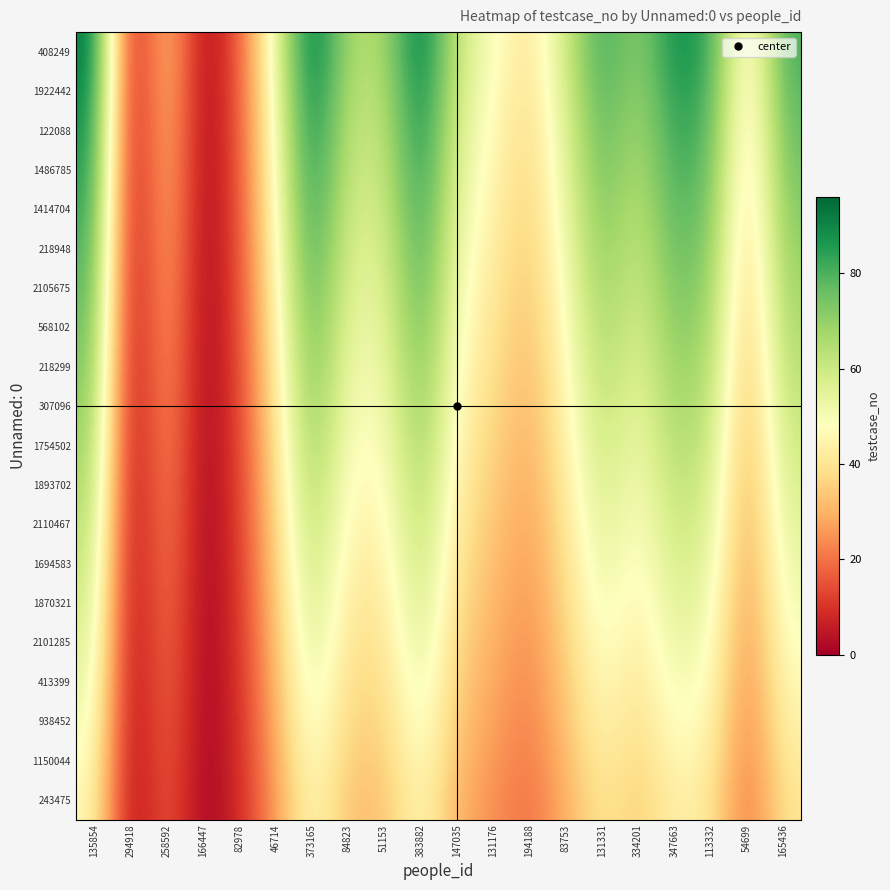

Reading left to right, extract all data points from this chart.

243475: 135854=47.0	294918=0.0	258592=18.0	166447=0.0	82978=8.0	46714=26.0	373165=48.0	84823=32.5	51153=32.5	383882=47.5	147035=30.0	131176=24.5	194188=19.5	83753=29.5	131331=41.5	334201=34.5	347663=44.5	113332=41.5	54699=19.0	165436=40.5
1150044: 135854=49.5	294918=0.0	258592=18.9	166447=0.0	82978=8.4	46714=27.4	373165=50.5	84823=34.2	51153=34.2	383882=50.0	147035=31.6	131176=25.8	194188=20.5	83753=31.1	131331=43.7	334201=36.3	347663=46.8	113332=43.7	54699=20.0	165436=42.6
938452: 135854=51.9	294918=0.0	258592=19.9	166447=0.0	82978=8.8	46714=28.7	373165=53.1	84823=35.9	51153=35.9	383882=52.5	147035=33.2	131176=27.1	194188=21.6	83753=32.6	131331=45.9	334201=38.1	347663=49.2	113332=45.9	54699=21.0	165436=44.8
413399: 135854=54.4	294918=0.0	258592=20.8	166447=0.0	82978=9.3	46714=30.1	373165=55.6	84823=37.6	51153=37.6	383882=55.0	147035=34.7	131176=28.4	194188=22.6	83753=34.2	131331=48.1	334201=39.9	347663=51.5	113332=48.1	54699=22.0	165436=46.9
2101285: 135854=56.9	294918=0.0	258592=21.8	166447=0.0	82978=9.7	46714=31.5	373165=58.1	84823=39.3	51153=39.3	383882=57.5	147035=36.3	131176=29.7	194188=23.6	83753=35.7	131331=50.2	334201=41.8	347663=53.9	113332=50.2	54699=23.0	165436=49.0
1870321: 135854=59.4	294918=0.0	258592=22.7	166447=0.0	82978=10.1	46714=32.8	373165=60.6	84823=41.1	51153=41.1	383882=60.0	147035=37.9	131176=30.9	194188=24.6	83753=37.3	131331=52.4	334201=43.6	347663=56.2	113332=52.4	54699=24.0	165436=51.2
1694583: 135854=61.8	294918=0.0	258592=23.7	166447=0.0	82978=10.5	46714=34.2	373165=63.2	84823=42.8	51153=42.8	383882=62.5	147035=39.5	131176=32.2	194188=25.7	83753=38.8	131331=54.6	334201=45.4	347663=58.6	113332=54.6	54699=25.0	165436=53.3
2110467: 135854=64.3	294918=0.0	258592=24.6	166447=0.0	82978=10.9	46714=35.6	373165=65.7	84823=44.5	51153=44.5	383882=65.0	147035=41.1	131176=33.5	194188=26.7	83753=40.4	131331=56.8	334201=47.2	347663=60.9	113332=56.8	54699=26.0	165436=55.4
1893702: 135854=66.8	294918=0.0	258592=25.6	166447=0.0	82978=11.4	46714=36.9	373165=68.2	84823=46.2	51153=46.2	383882=67.5	147035=42.6	131176=34.8	194188=27.7	83753=41.9	131331=59.0	334201=49.0	347663=63.2	113332=59.0	54699=27.0	165436=57.6
1754502: 135854=69.3	294918=0.0	258592=26.5	166447=0.0	82978=11.8	46714=38.3	373165=70.7	84823=47.9	51153=47.9	383882=70.0	147035=44.2	131176=36.1	194188=28.7	83753=43.5	131331=61.2	334201=50.8	347663=65.6	113332=61.2	54699=28.0	165436=59.7
307096: 135854=71.7	294918=0.0	258592=27.5	166447=0.0	82978=12.2	46714=39.7	373165=73.3	84823=49.6	51153=49.6	383882=72.5	147035=45.8	131176=37.4	194188=29.8	83753=45.0	131331=63.3	334201=52.7	347663=67.9	113332=63.3	54699=29.0	165436=61.8
218299: 135854=74.2	294918=0.0	258592=28.4	166447=0.0	82978=12.6	46714=41.1	373165=75.8	84823=51.3	51153=51.3	383882=75.0	147035=47.4	131176=38.7	194188=30.8	83753=46.6	131331=65.5	334201=54.5	347663=70.3	113332=65.5	54699=30.0	165436=63.9
568102: 135854=76.7	294918=0.0	258592=29.4	166447=0.0	82978=13.1	46714=42.4	373165=78.3	84823=53.0	51153=53.0	383882=77.5	147035=48.9	131176=40.0	194188=31.8	83753=48.1	131331=67.7	334201=56.3	347663=72.6	113332=67.7	54699=31.0	165436=66.1
2105675: 135854=79.2	294918=0.0	258592=30.3	166447=0.0	82978=13.5	46714=43.8	373165=80.8	84823=54.7	51153=54.7	383882=80.0	147035=50.5	131176=41.3	194188=32.8	83753=49.7	131331=69.9	334201=58.1	347663=74.9	113332=69.9	54699=32.0	165436=68.2
218948: 135854=81.6	294918=0.0	258592=31.3	166447=0.0	82978=13.9	46714=45.2	373165=83.4	84823=56.4	51153=56.4	383882=82.5	147035=52.1	131176=42.6	194188=33.9	83753=51.2	131331=72.1	334201=59.9	347663=77.3	113332=72.1	54699=33.0	165436=70.3
1414704: 135854=84.1	294918=0.0	258592=32.2	166447=0.0	82978=14.3	46714=46.5	373165=85.9	84823=58.2	51153=58.2	383882=85.0	147035=53.7	131176=43.8	194188=34.9	83753=52.8	131331=74.3	334201=61.7	347663=79.6	113332=74.3	54699=34.0	165436=72.5
1486785: 135854=86.6	294918=0.0	258592=33.2	166447=0.0	82978=14.7	46714=47.9	373165=88.4	84823=59.9	51153=59.9	383882=87.5	147035=55.3	131176=45.1	194188=35.9	83753=54.3	131331=76.4	334201=63.6	347663=82.0	113332=76.4	54699=35.0	165436=74.6
122088: 135854=89.1	294918=0.0	258592=34.1	166447=0.0	82978=15.2	46714=49.3	373165=90.9	84823=61.6	51153=61.6	383882=90.0	147035=56.8	131176=46.4	194188=36.9	83753=55.9	131331=78.6	334201=65.4	347663=84.3	113332=78.6	54699=36.0	165436=76.7
1922442: 135854=91.5	294918=0.0	258592=35.1	166447=0.0	82978=15.6	46714=50.6	373165=93.5	84823=63.3	51153=63.3	383882=92.5	147035=58.4	131176=47.7	194188=38.0	83753=57.4	131331=80.8	334201=67.2	347663=86.7	113332=80.8	54699=37.0	165436=78.9
408249: 135854=94.0	294918=0.0	258592=36.0	166447=0.0	82978=16.0	46714=52.0	373165=96.0	84823=65.0	51153=65.0	383882=95.0	147035=60.0	131176=49.0	194188=39.0	83753=59.0	131331=83.0	334201=69.0	347663=89.0	113332=83.0	54699=38.0	165436=81.0